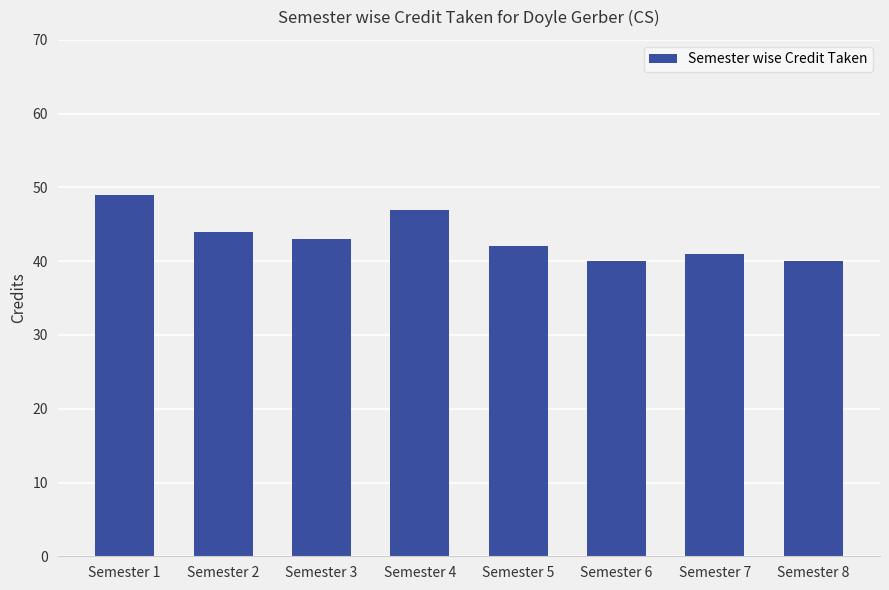

Between Semester 3 and Semester 4, which is larger?

Semester 4